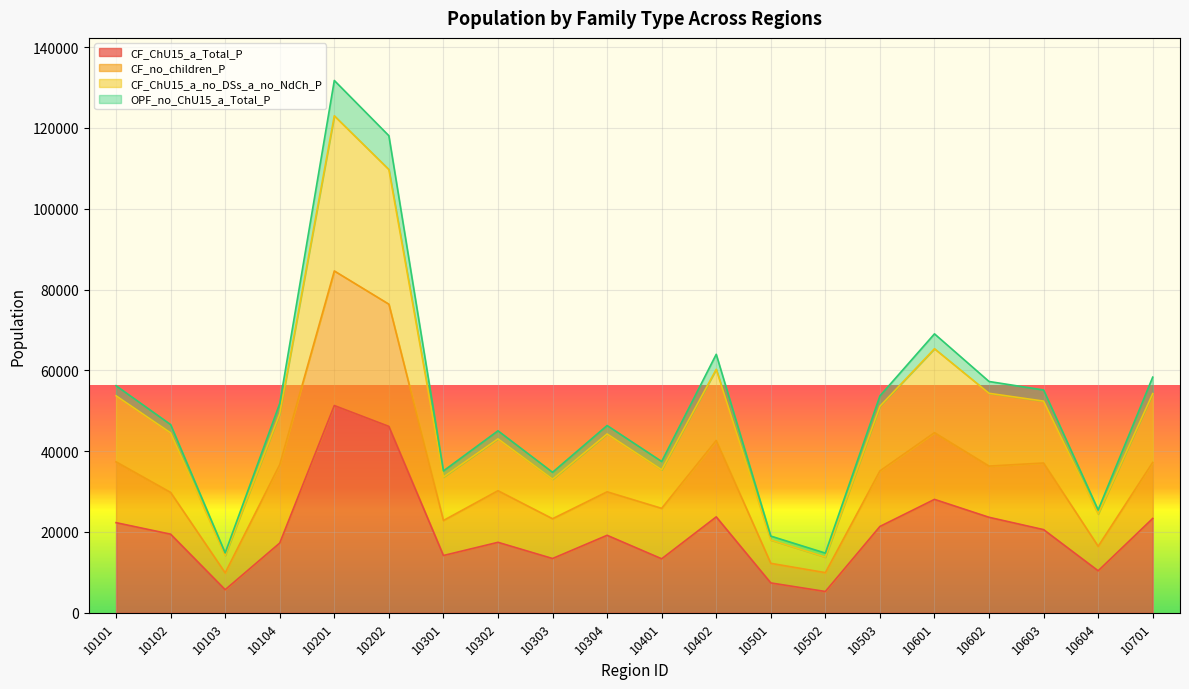

Read the CF_ChU15_a_no_DSs_a_no_NdCh_P value at 10301, to the nearest 10.

33600